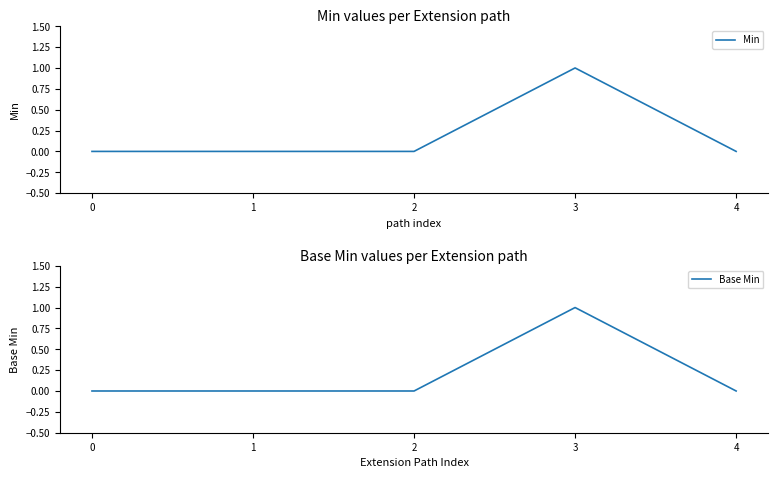

True or false: Min has more than 1 interior local peaks.

False